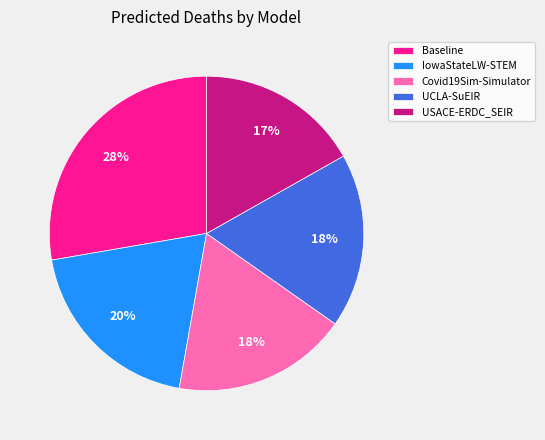

To the nearest percent, what percentage of the pie is Covid19Sim-Simulator?

18%